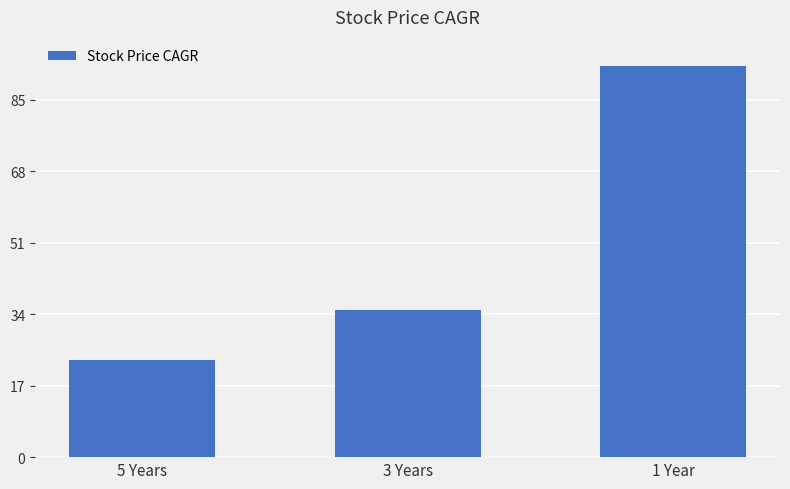

How many data points are less than 35?

1